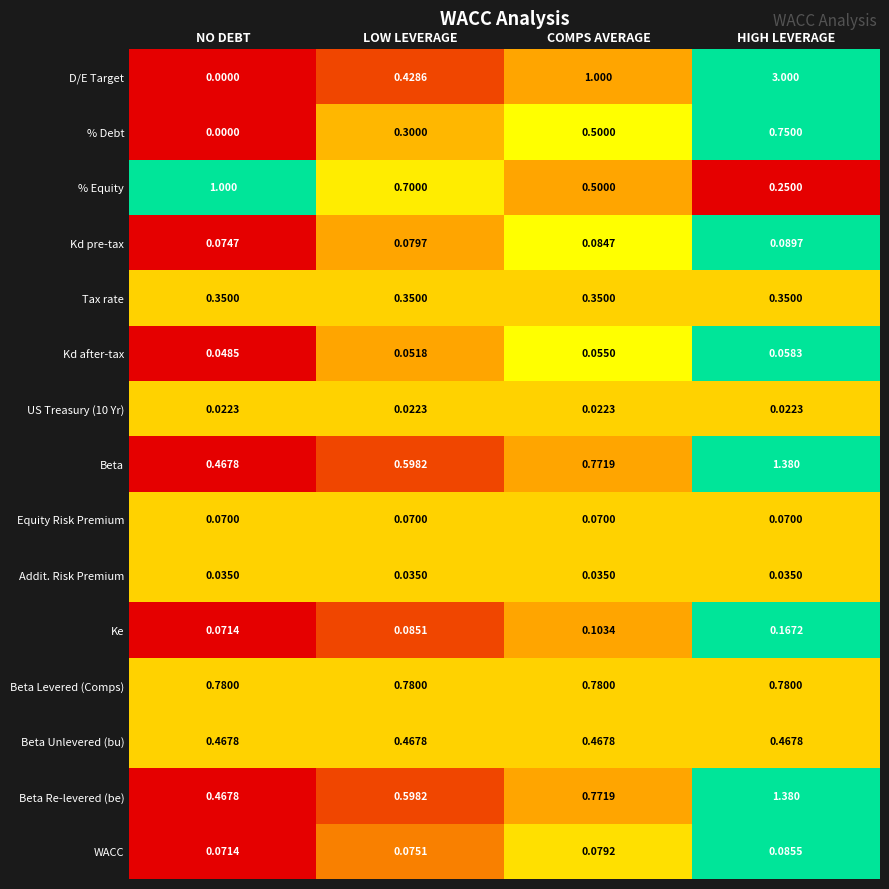

At which category is the sum across all series the highest?

HIGH LEVERAGE